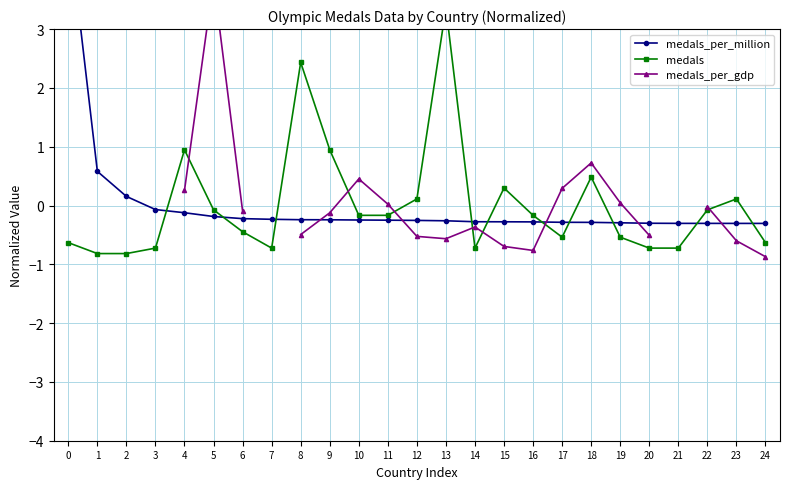

How many lines are shown in the chart?

3